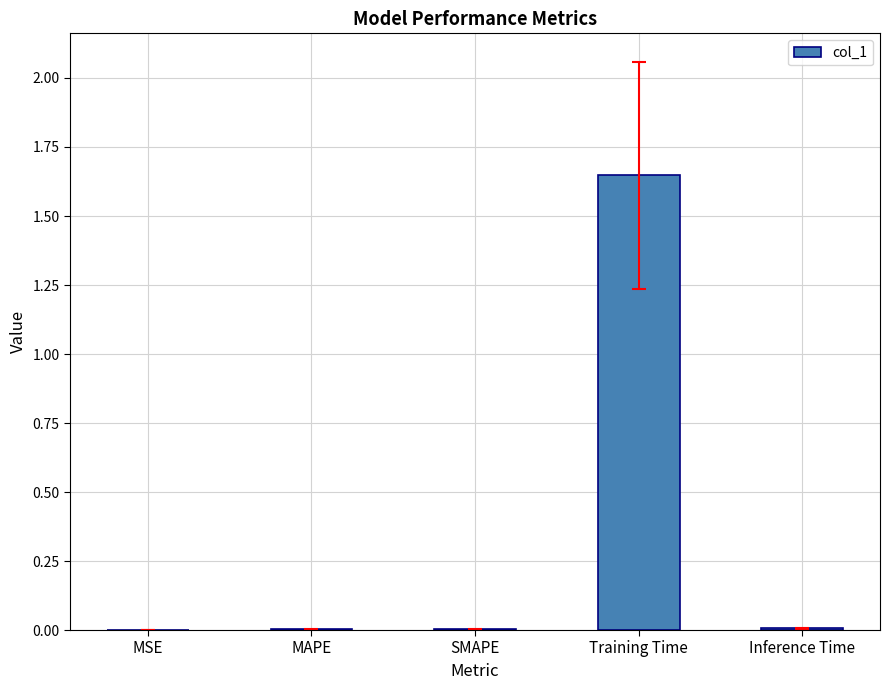

What is the change in value from MSE to Training Time?

+1.6